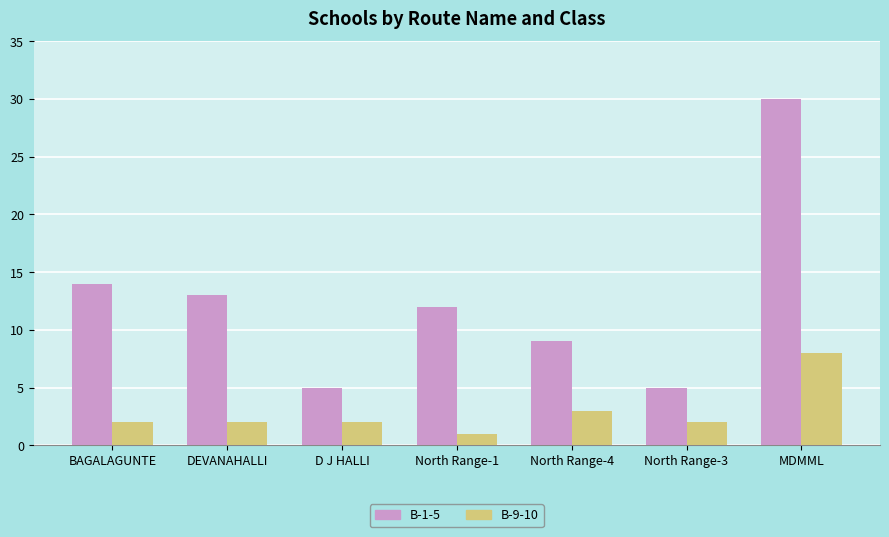

How many distinct data groups are displayed?

2